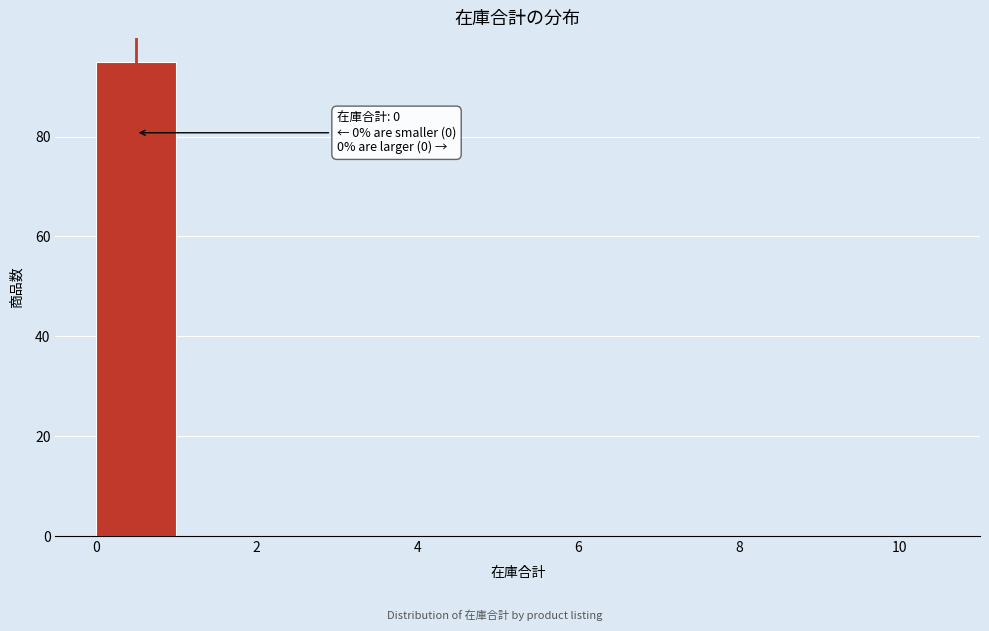

Which range on the x-axis has the tallest bar?

0 to 1